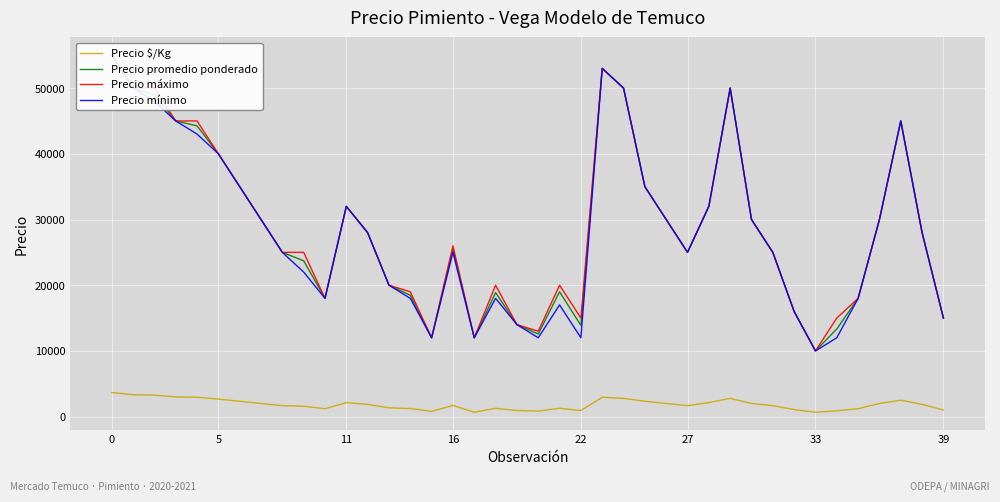

What is the highest value of the Precio $/Kg series?

3667